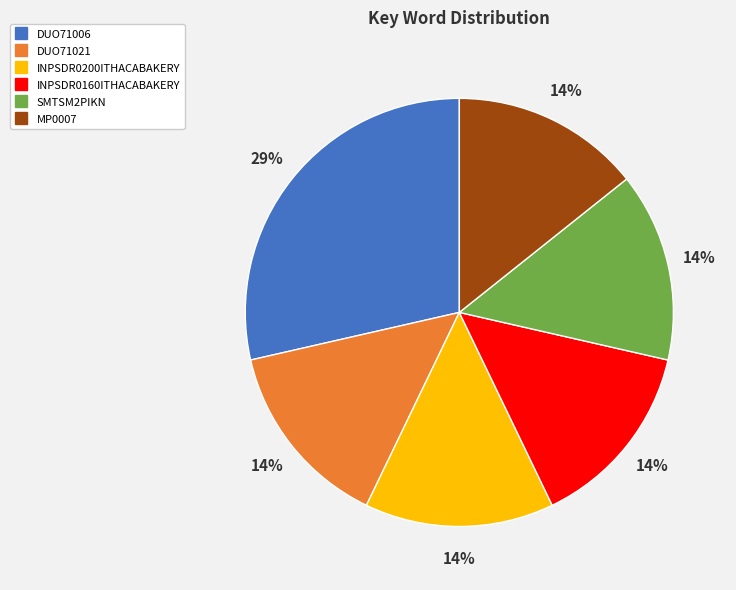

To the nearest percent, what percentage of the pie is DUO71021?

14%